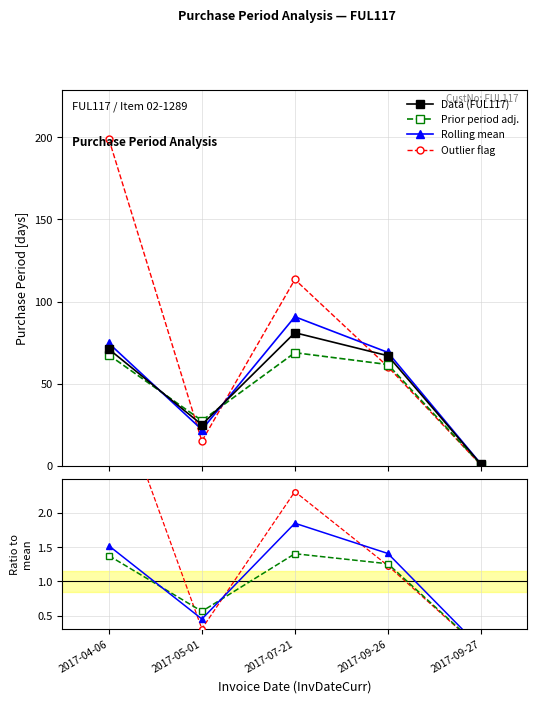

What is the total value across all series at 2017-09-27?

1.0